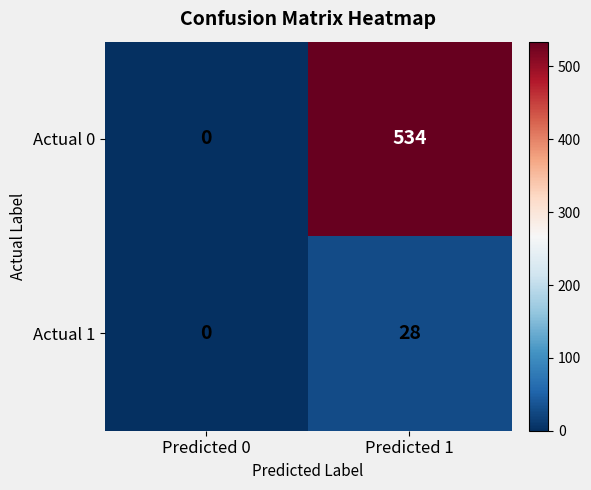

What is the greatest value displayed?

534